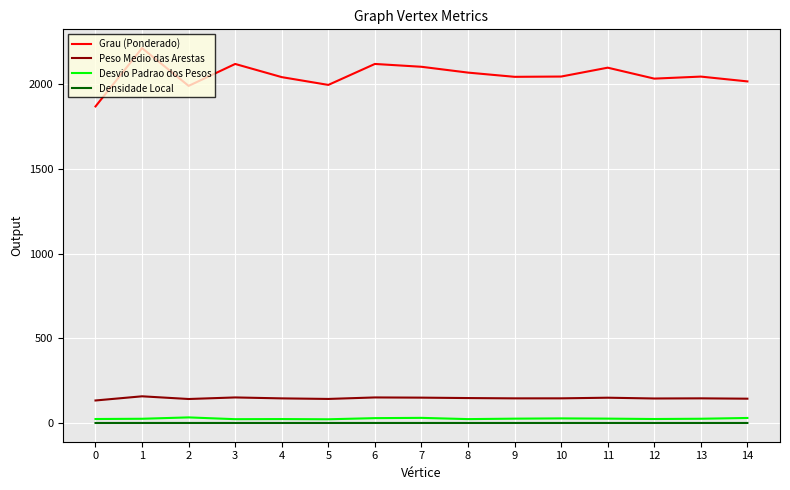

Between 1 and 7, which series saw the biggest shift?

Grau (Ponderado)